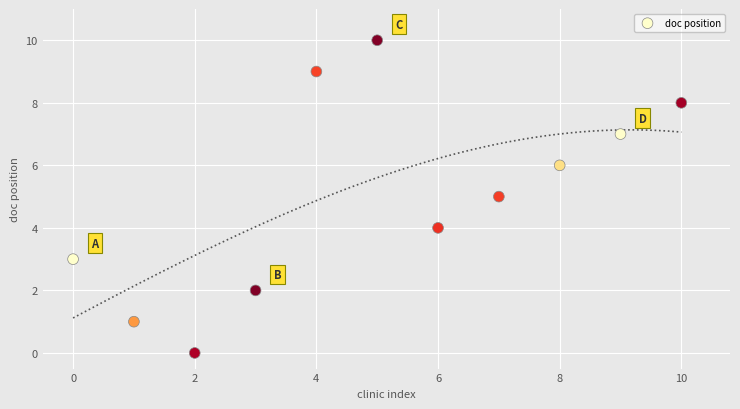

How many points are shown in the scatter plot?

11